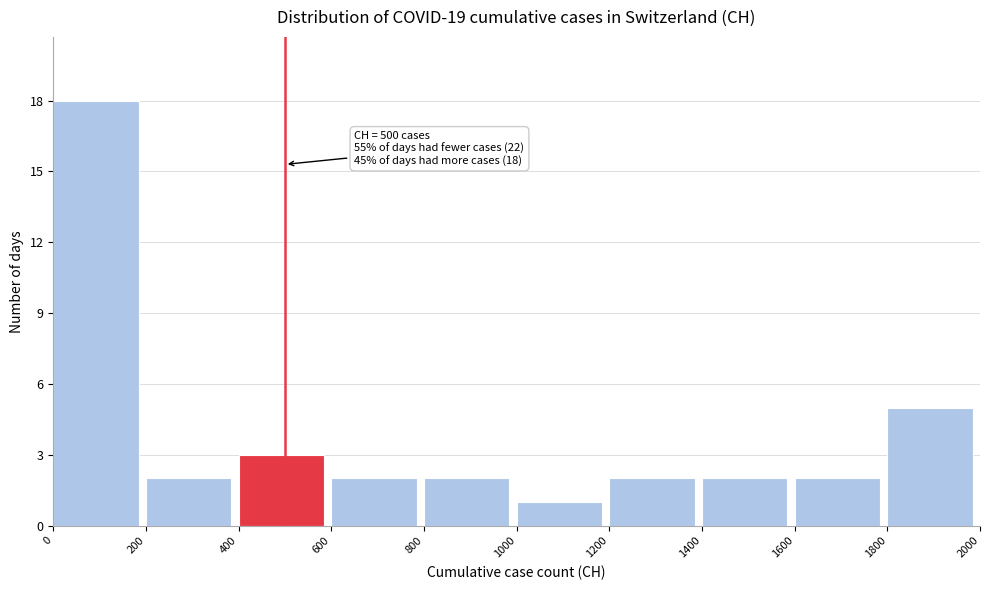

Which range on the x-axis has the tallest bar?

0 to 200